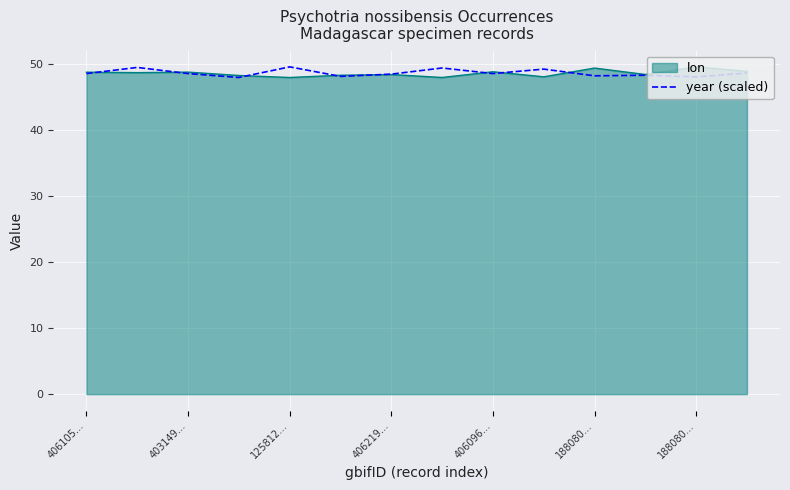

What is the maximum value shown in the chart?

49.6